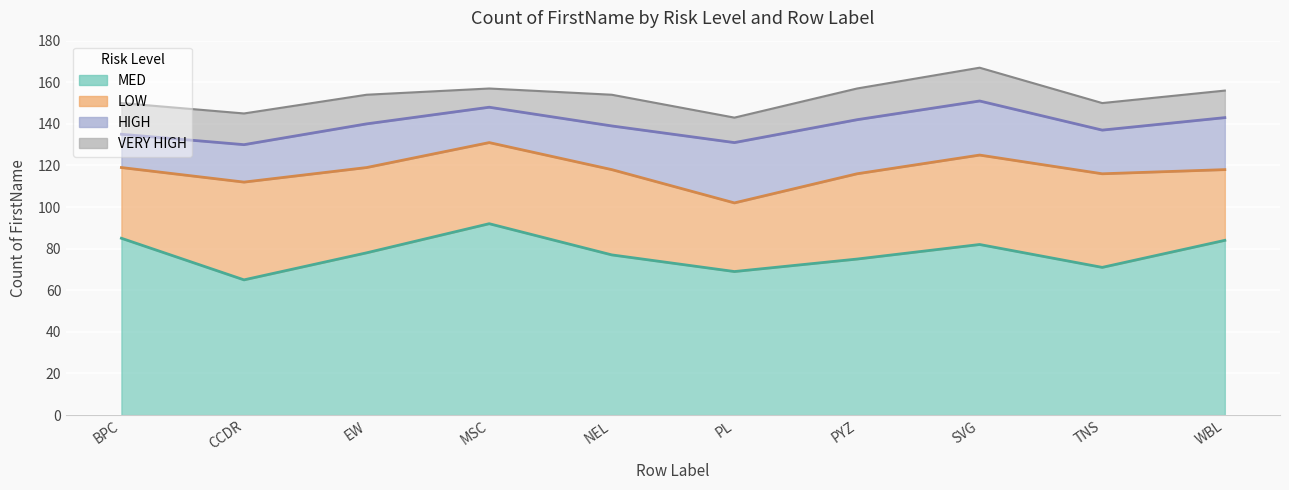

What position from the right is PYZ?

4